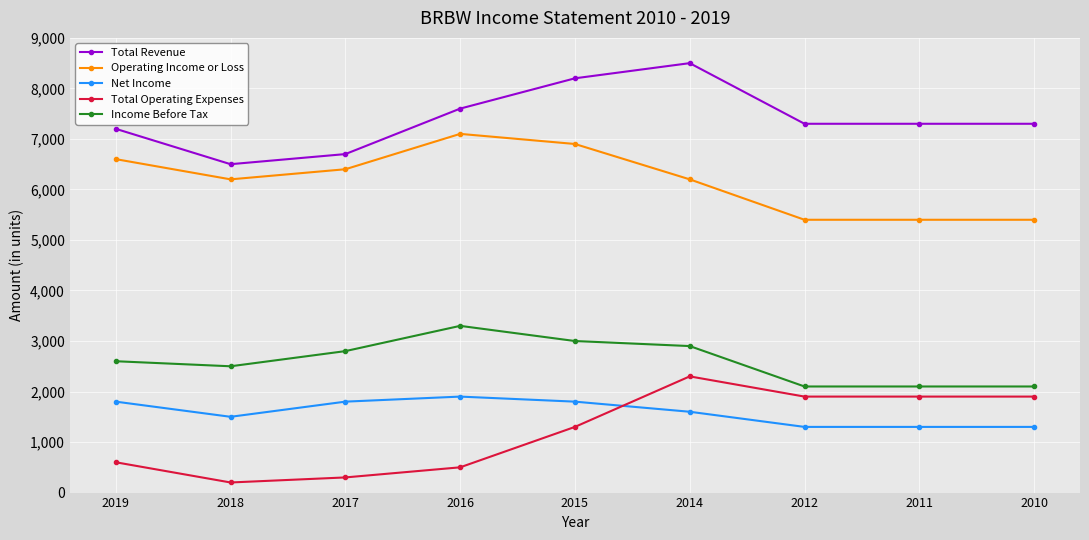

Is it true that Income Before Tax equals 3278 at 2010?

False